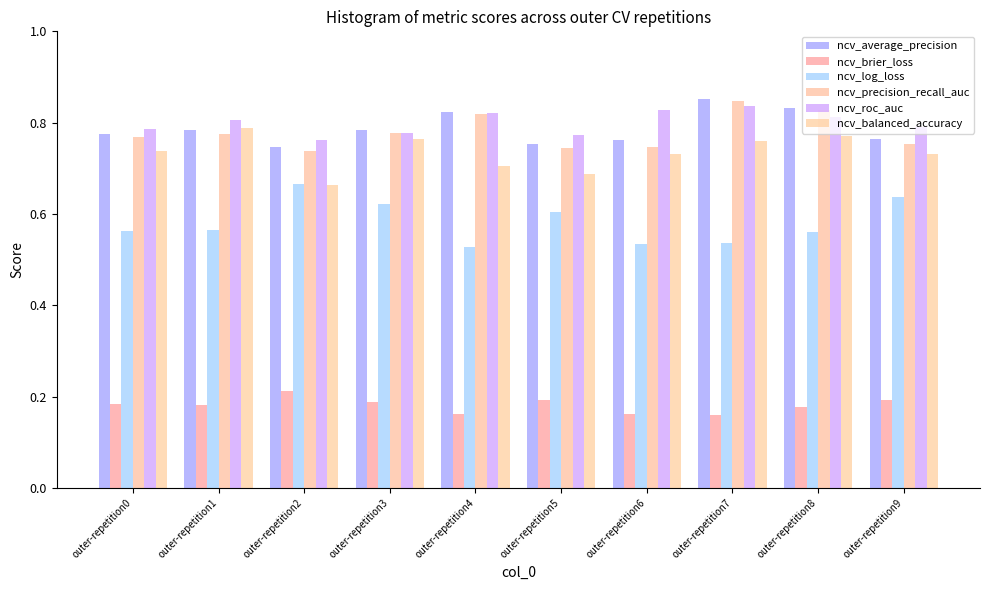

True or false: ncv_brier_loss has a value of 0.1 at outer-repetition8.

False